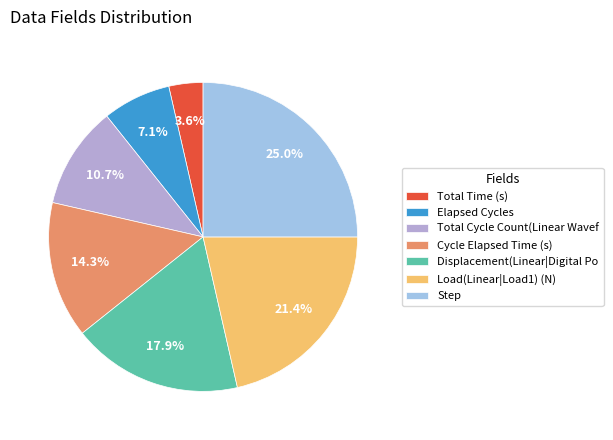

Count the number of slices in the pie.

7